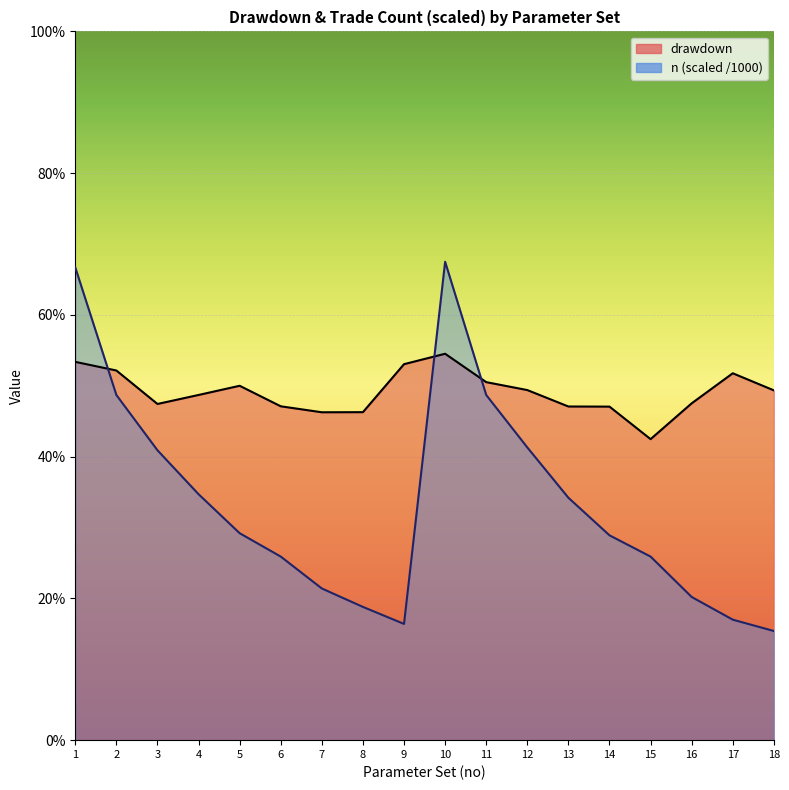

What is the difference between the second highest and second lowest values in the n_scaled series?

0.5